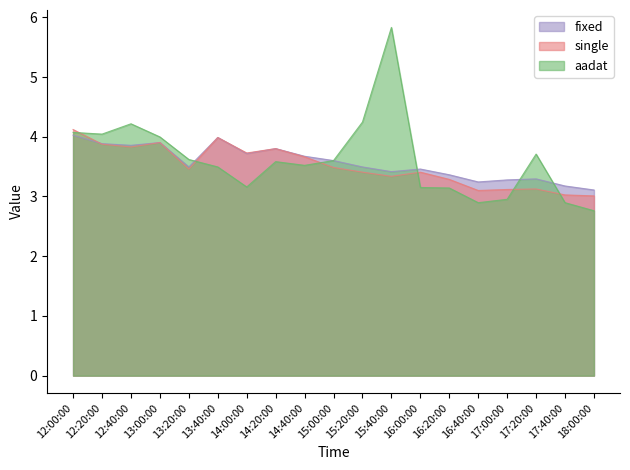

Rank the categories by fixed value from lowest to highest.

18:00:00, 17:40:00, 16:40:00, 17:00:00, 17:20:00, 16:20:00, 15:40:00, 16:00:00, 13:20:00, 15:20:00, 15:00:00, 14:40:00, 14:00:00, 14:20:00, 12:40:00, 12:20:00, 13:00:00, 13:40:00, 12:00:00